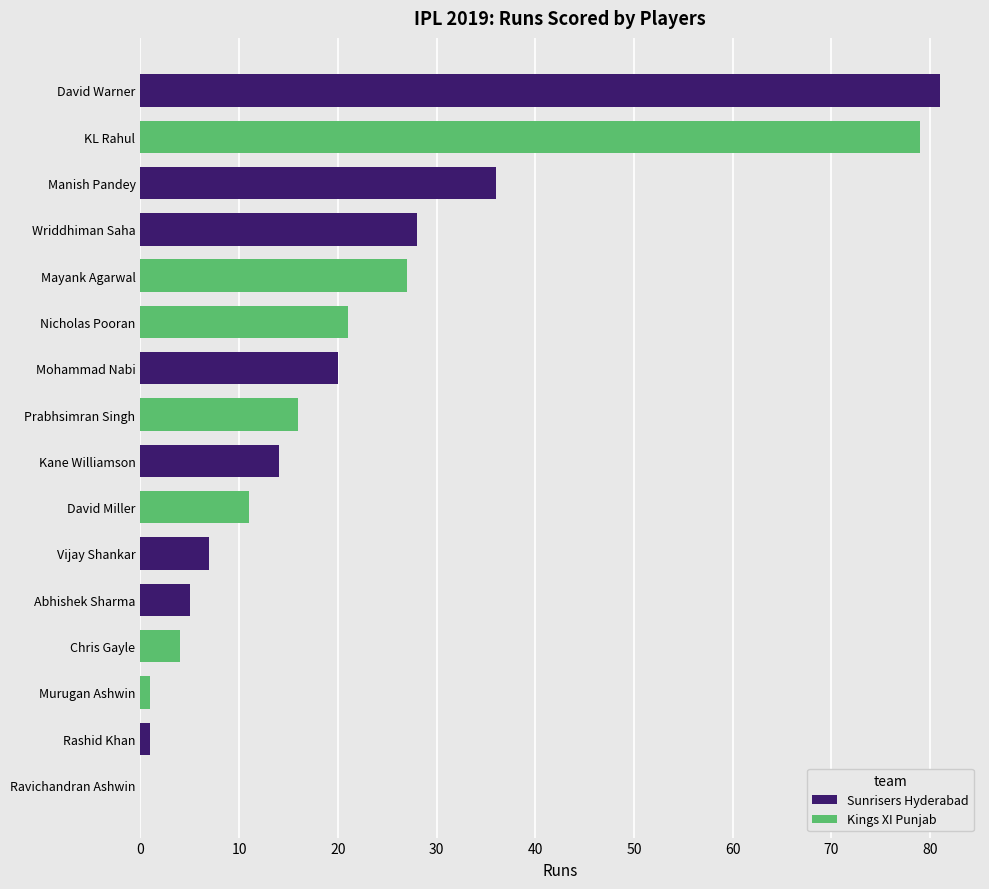

At which category does the chart reach its peak across all series?

David Warner